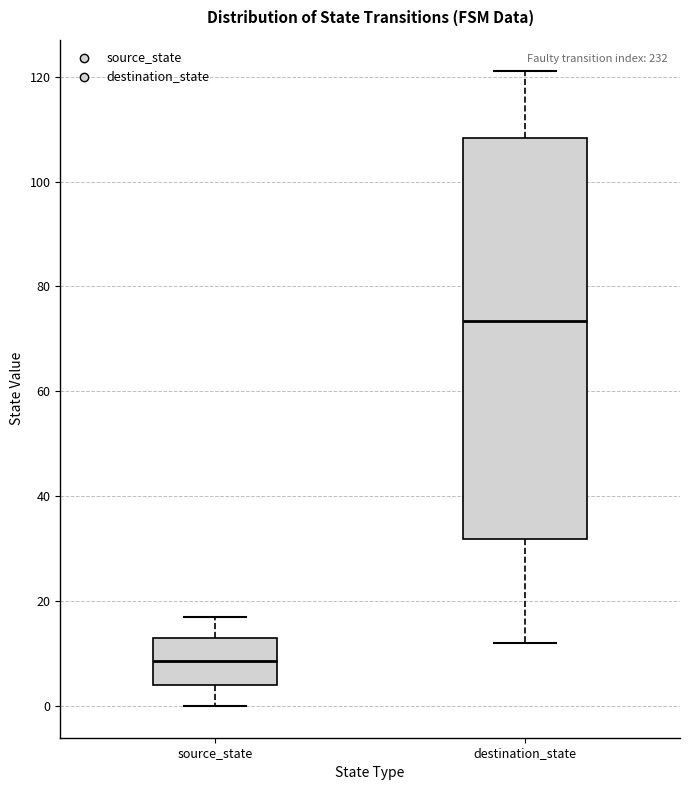

Where is the upper edge of the box for destination_state on the y-axis? The values are not printed on the chart, so give them approximately, as read against the axis.

108